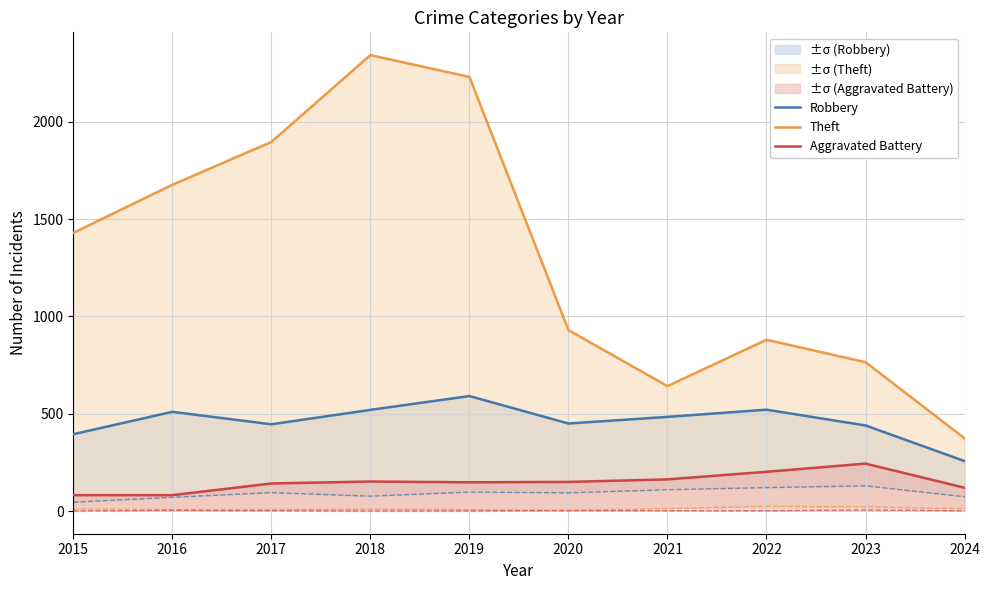

Is the value of Motor Vehicle Theft (lower) at 2023 greater than the value of Robbery at 2016?

No